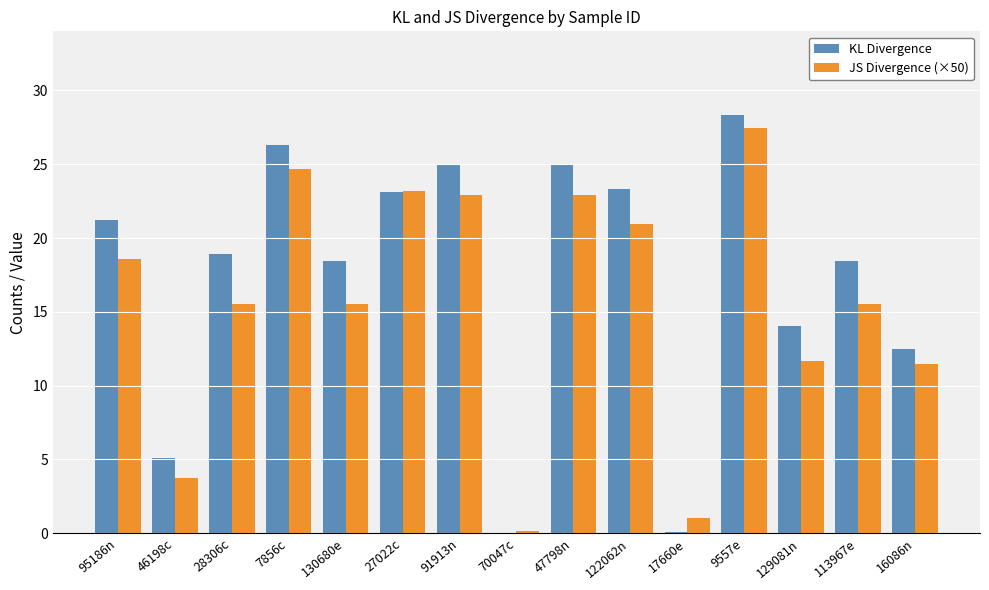

Are the bars horizontal?

No